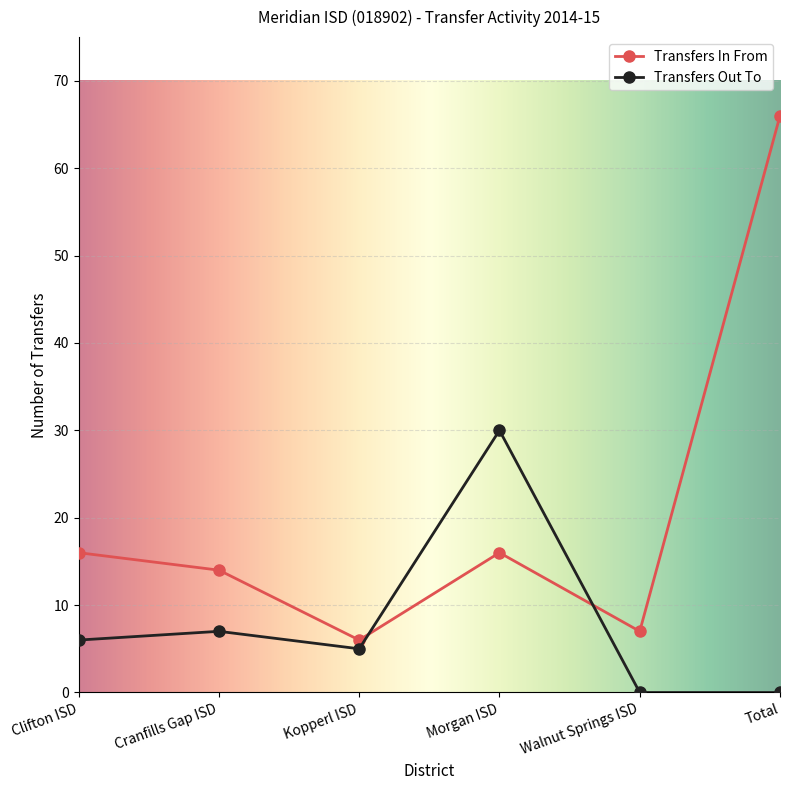

The Transfers In From series shows 16 at Clifton ISD. True or false?

True